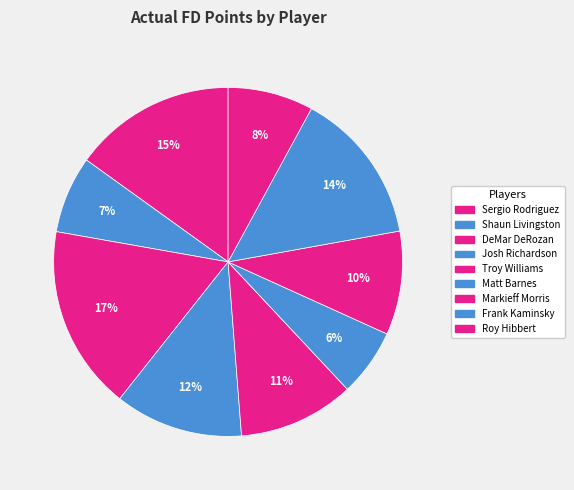

How many segments does this pie chart have?

9